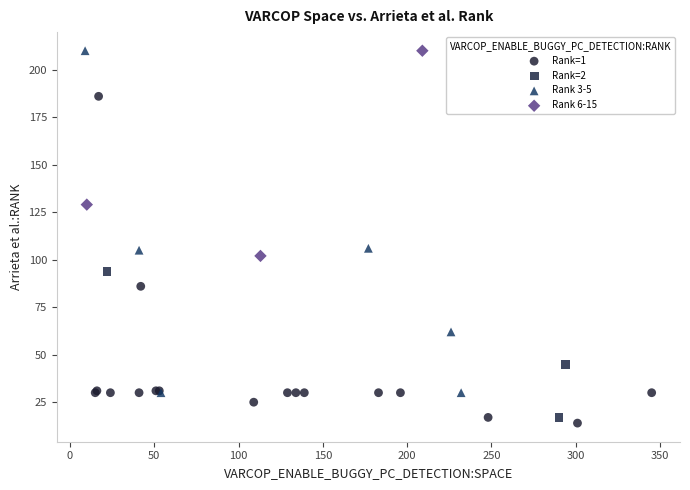

What are all the series names shown in the legend?

Rank=1, Rank=2, Rank 3-5, Rank 6-15